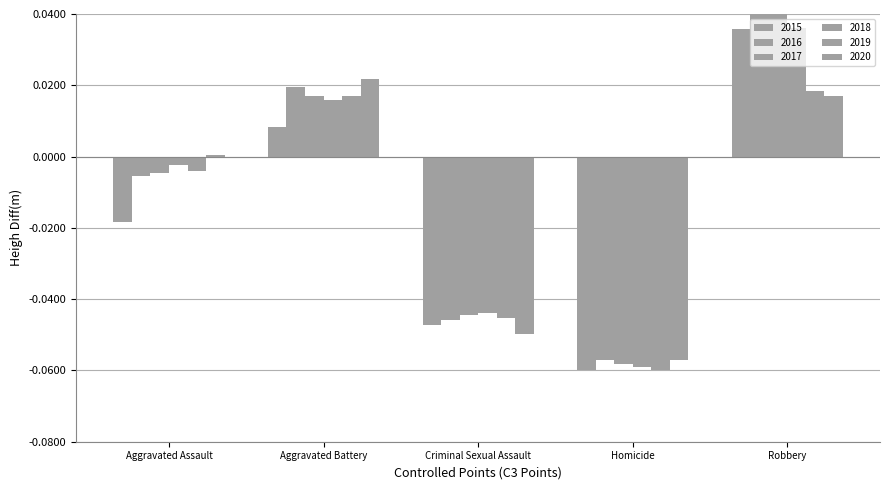

Rank the series by their maximum value, from lowest to highest.

2019, 2020, 2015, 2018, 2017, 2016